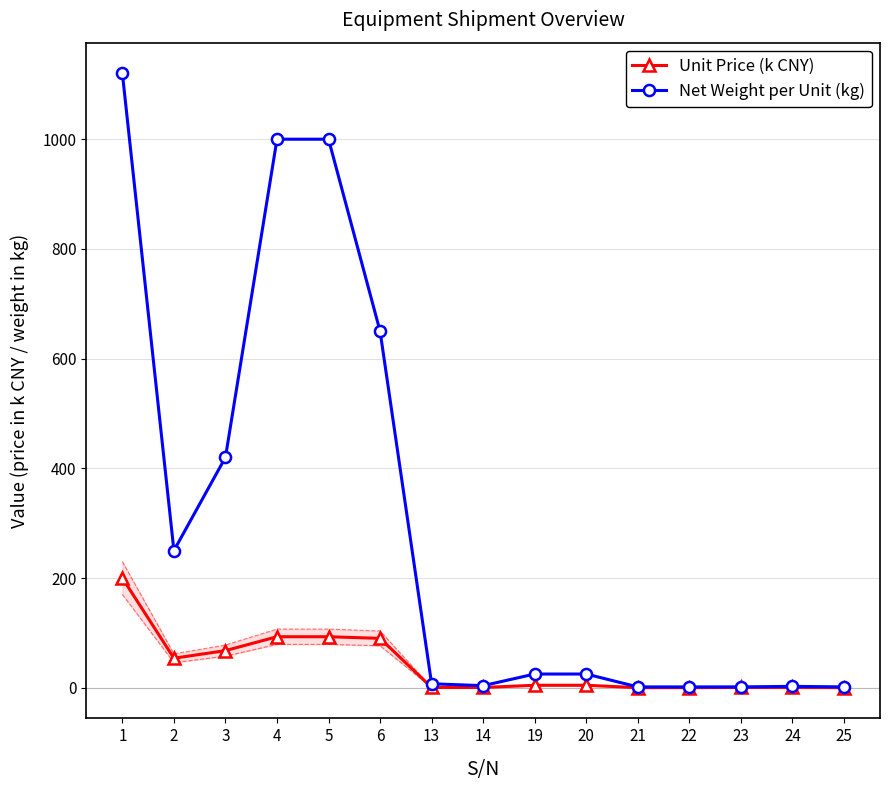

At which category does Unit Price (k CNY) reach its first local valley?

2